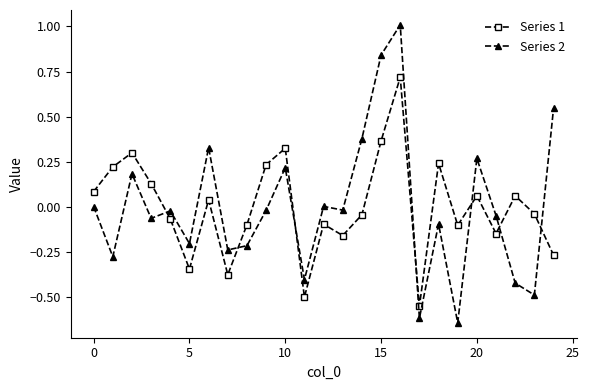

What are all the series names shown in the legend?

Series 1, Series 2